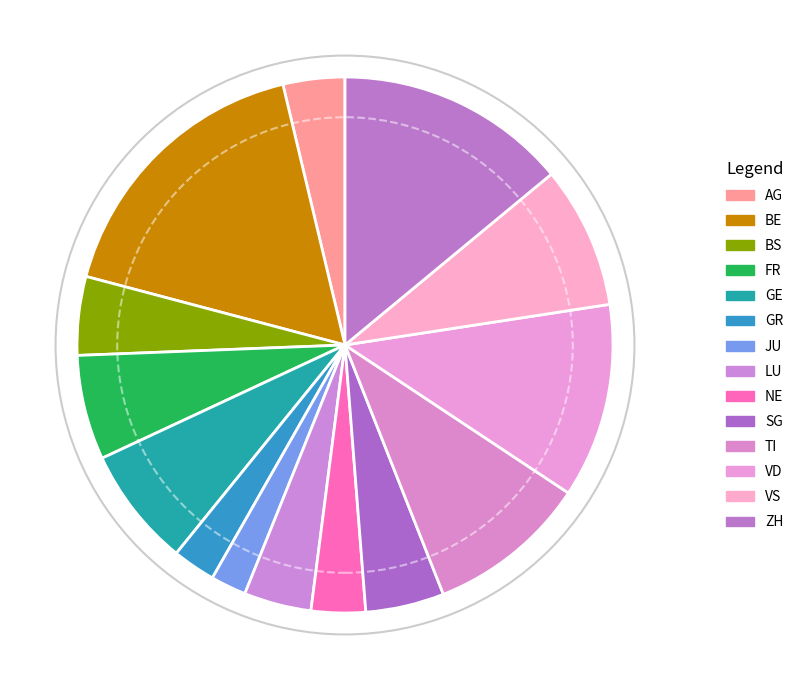

To the nearest percent, what is the difference between the largest and smallest slice percentages?

15%